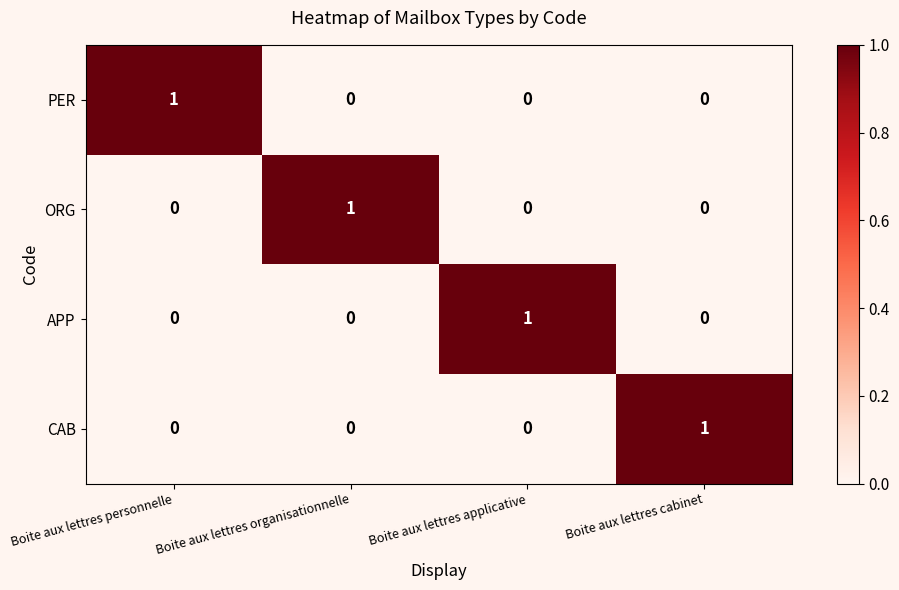

Count the CAB values in the range 0 to 1.

4